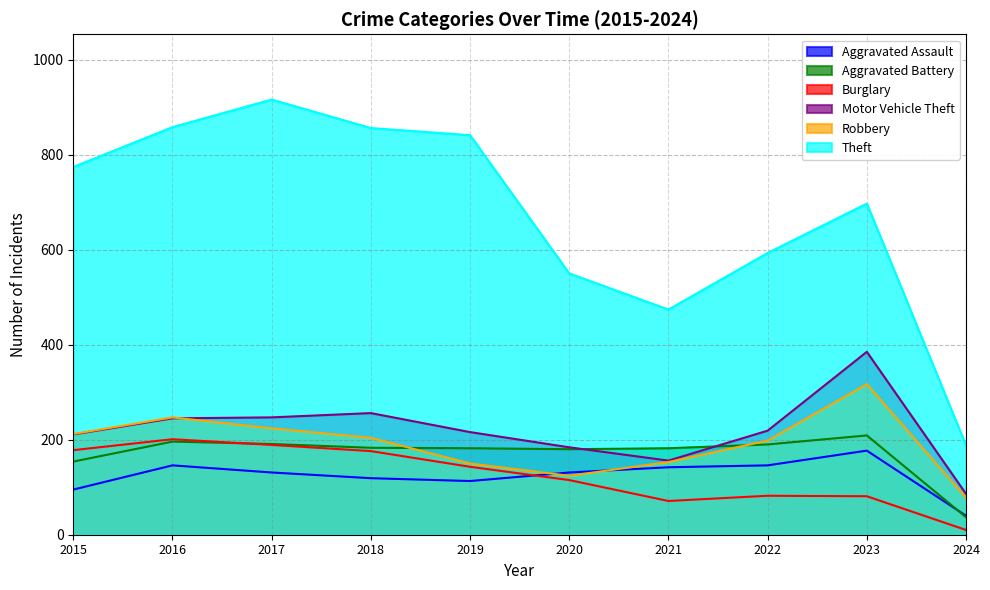

How many data points in Theft are above 774?

4